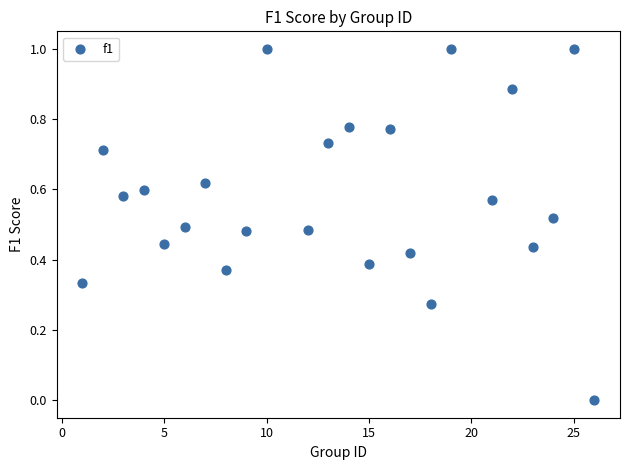

What is the range of Y values (max minus min)?

1.0